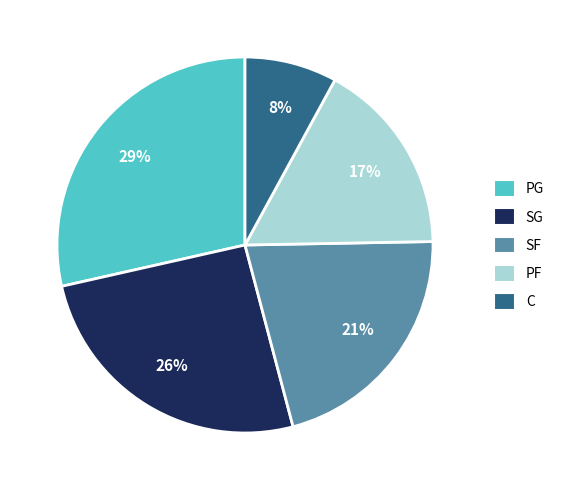

Is it true that SG is 26% of the pie?

True